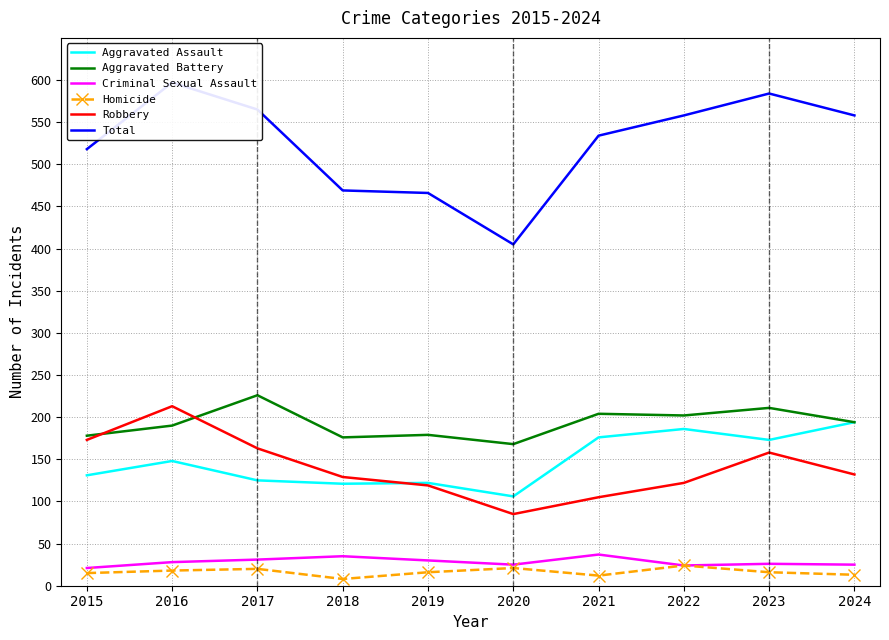

What is the value of the Aggravated Battery point at the 8th from the left?

202